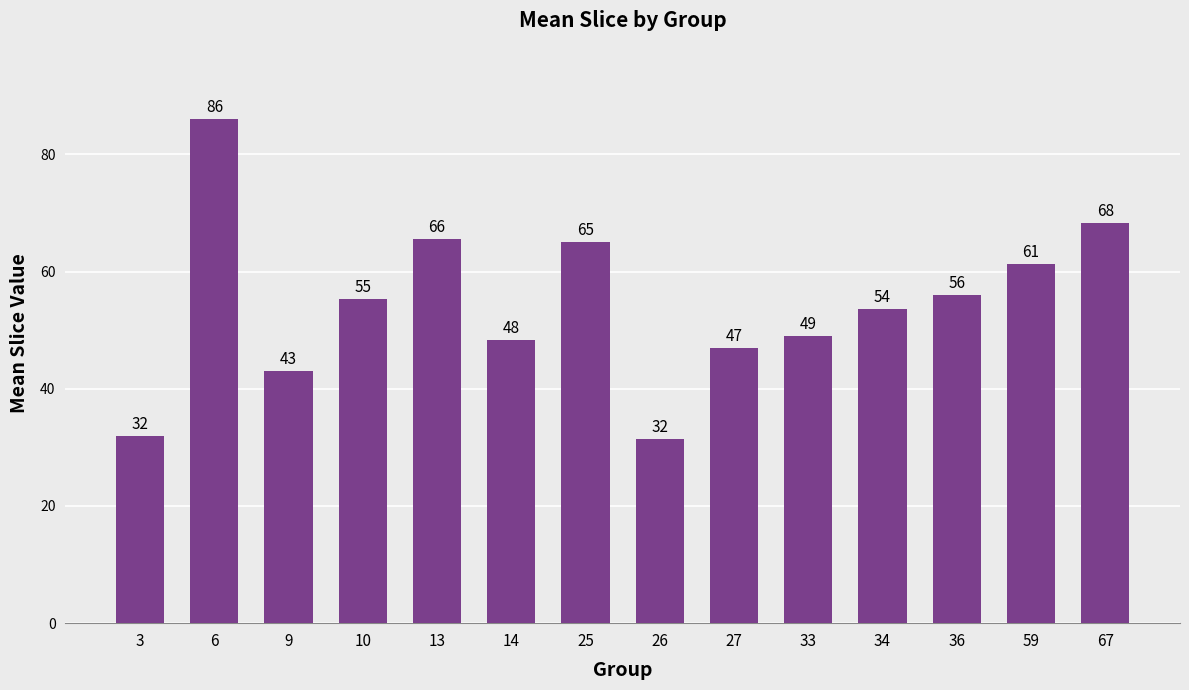

What is the greatest value displayed?

86.0